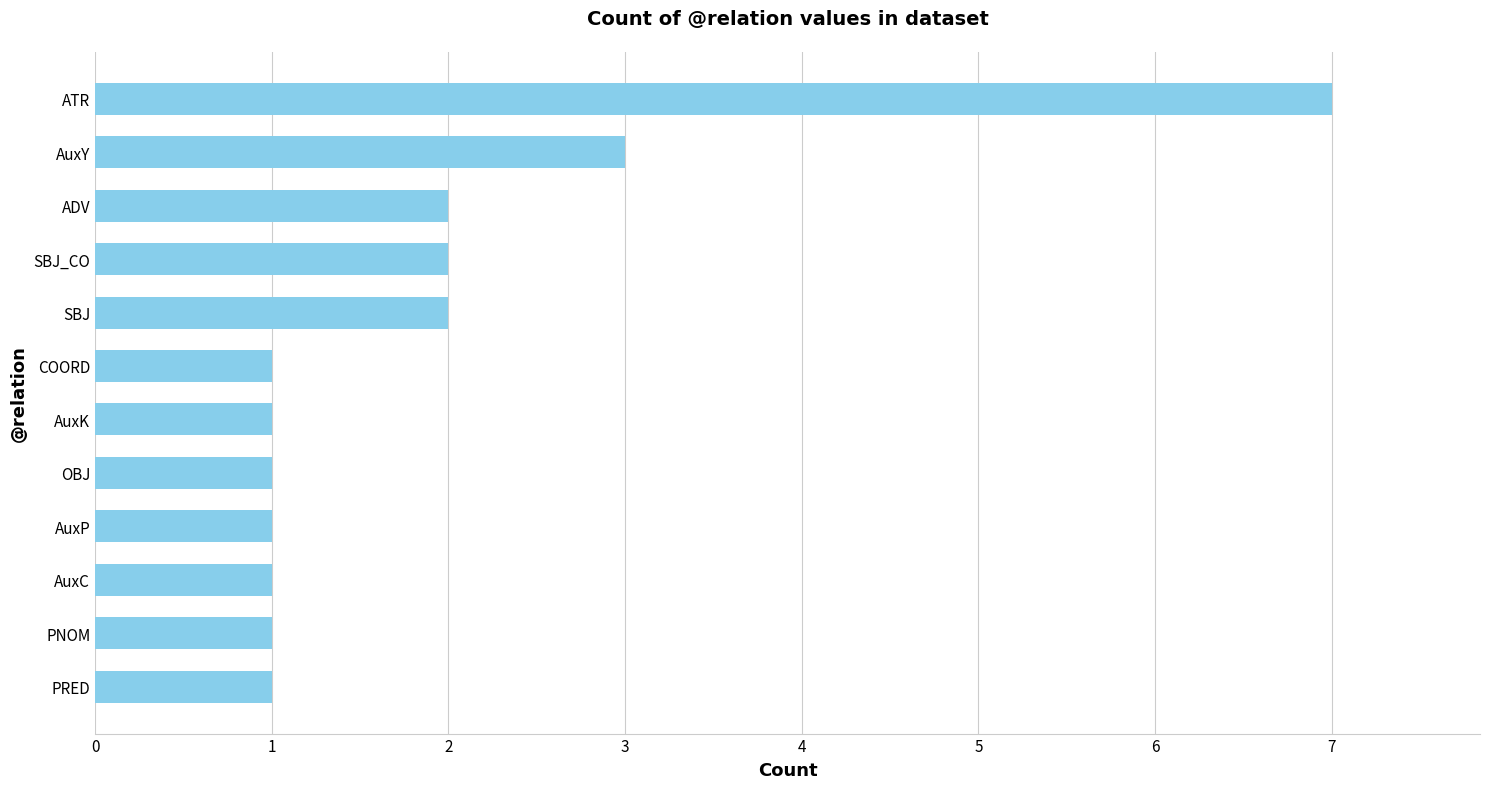

Count the values in the range 1 to 2.

10